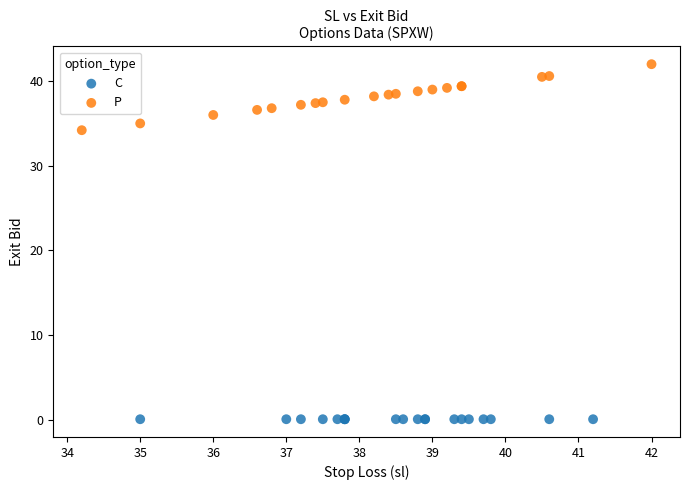

Which series contains the highest Y value?

P